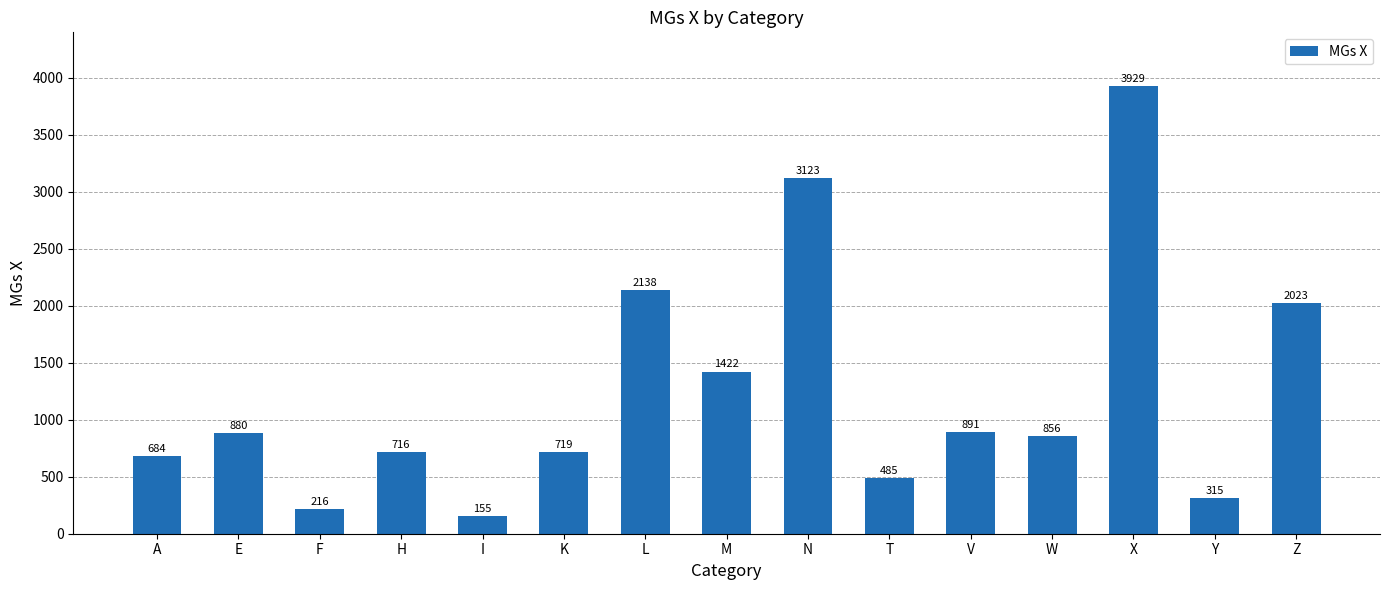

How many data points does each series have?

15